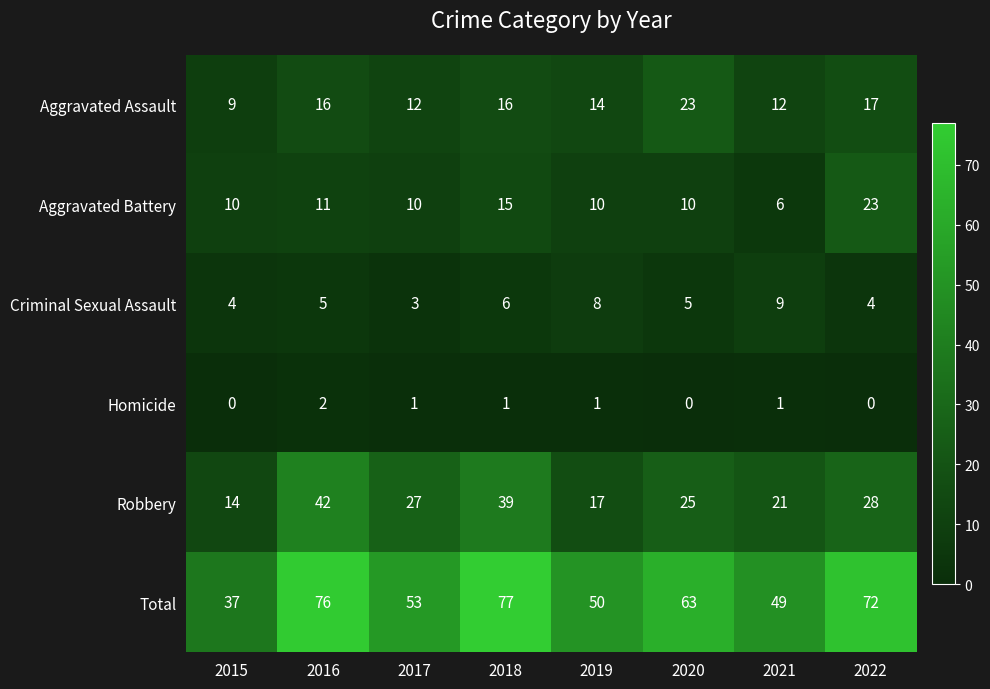

Which series has the largest total across all categories?

Total